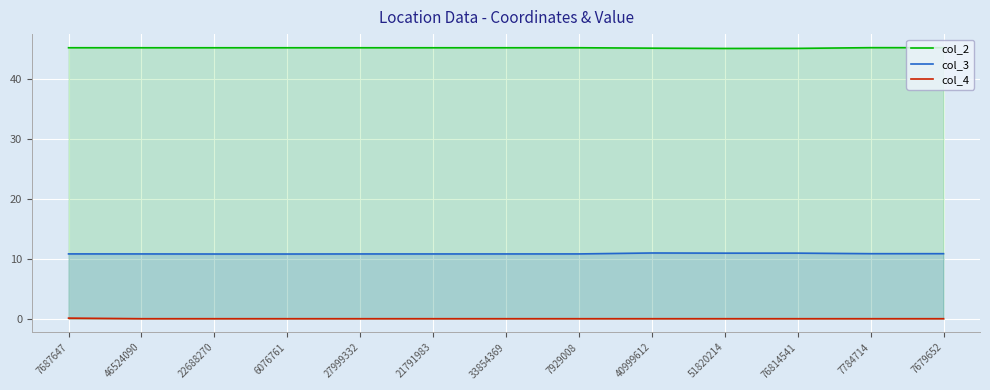

Which series has the largest total across all categories?

col_2